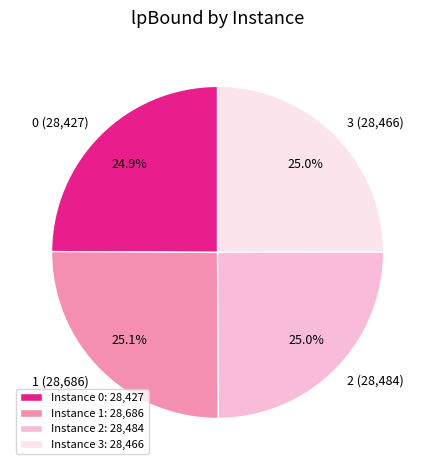

Combined, what portion of the pie is 1 and 2?

50.1%